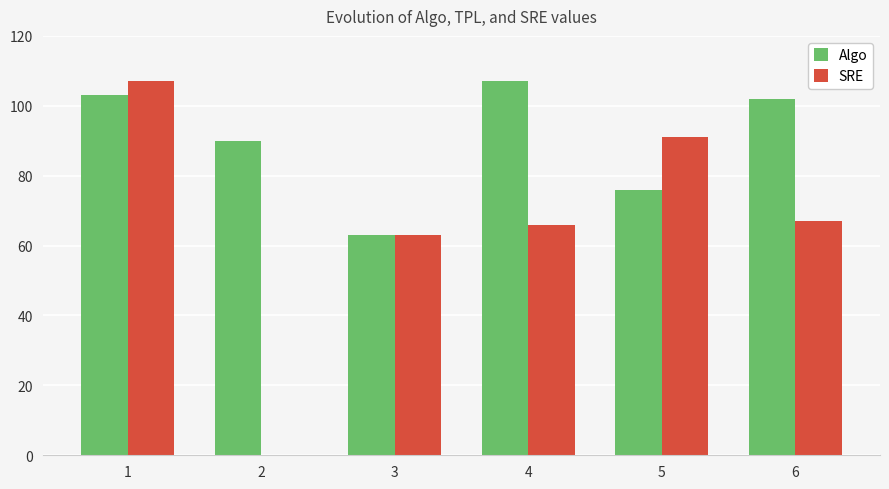

Is it true that SRE equals 104 at 3?

False